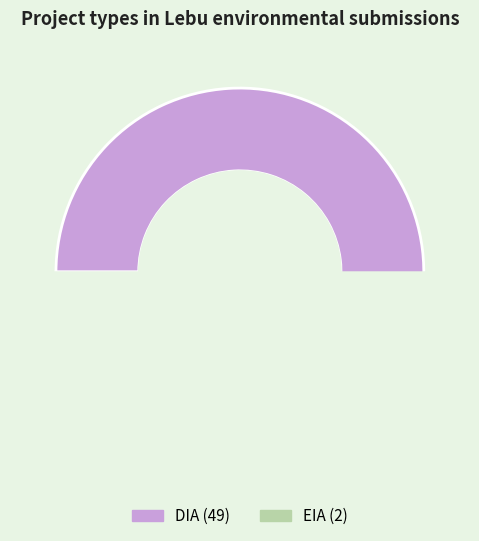

Combined, do DIA and EIA account for over 50%?

Yes